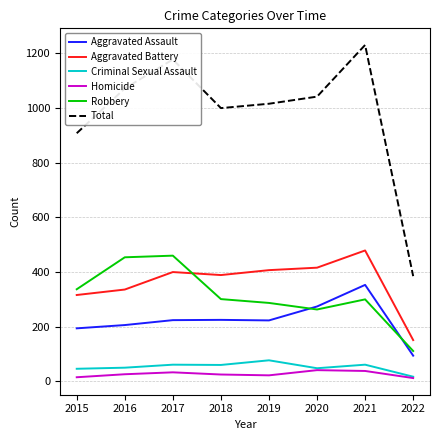

True or false: Total and Aggravated Assault intersect in this chart.

False